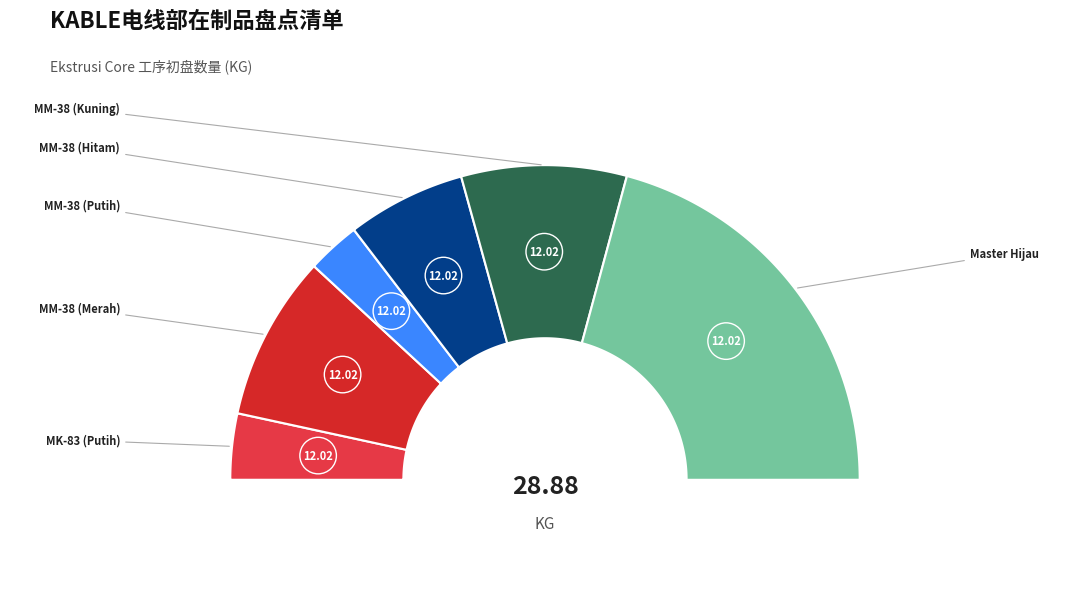

To the nearest percent, what percentage of the pie is MM-38 (Kuning)?

17%